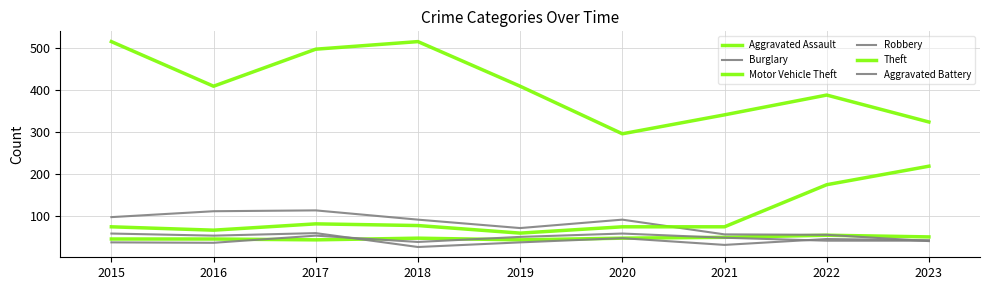

Does the chart display data point markers on the line(s)?

No